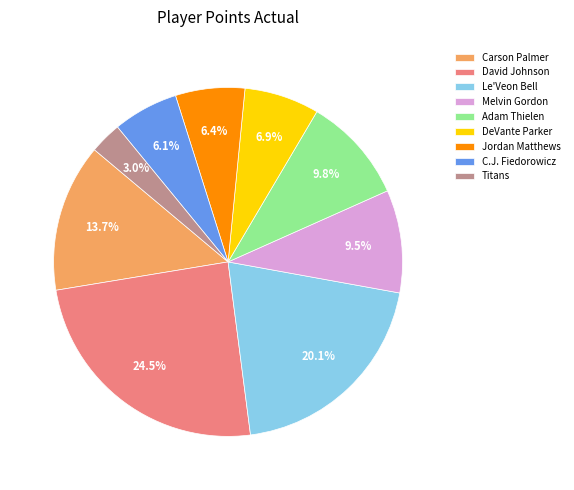

Which slice is the largest?

David Johnson